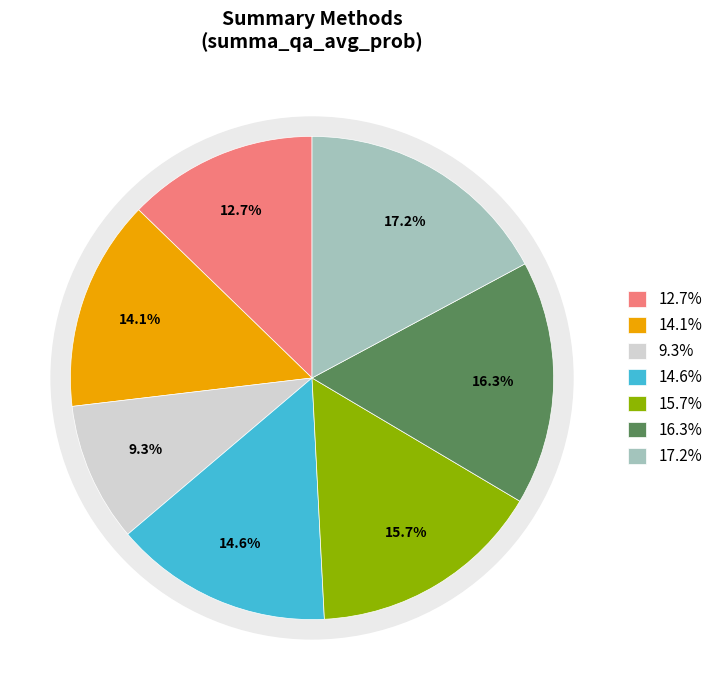

True or false: kl_summary accounts for 9% of the total.

True